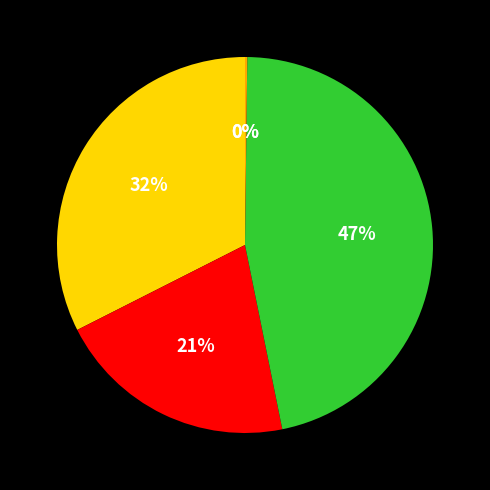

Does any single category account for the majority?

No